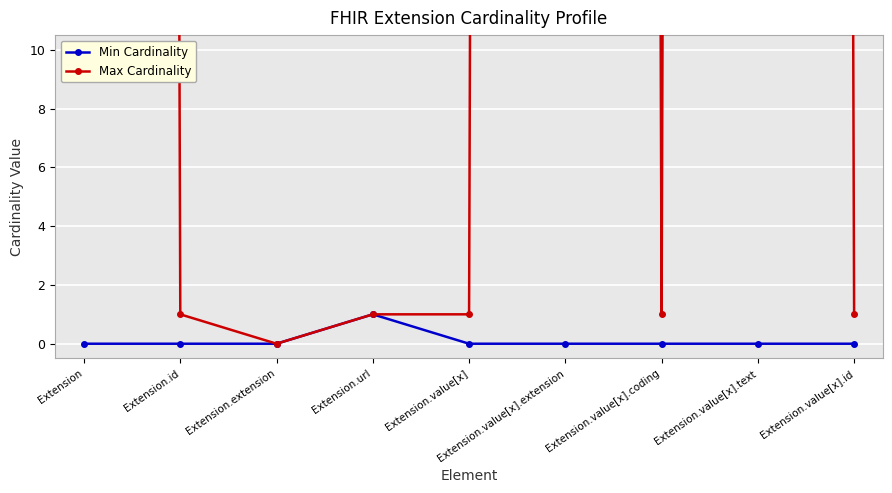

At which category is the sum across all series the highest?

Extension